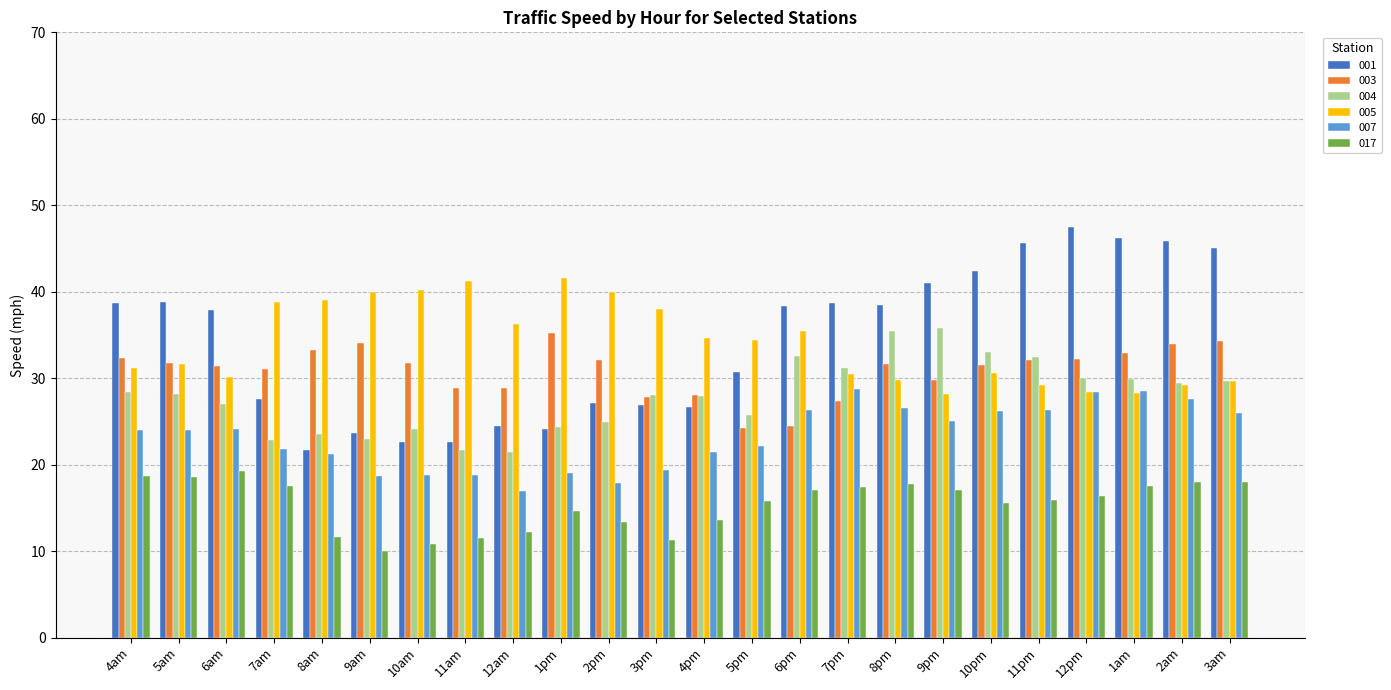

Is the value of 017 at 10am greater than the value of 001 at 1pm?

No